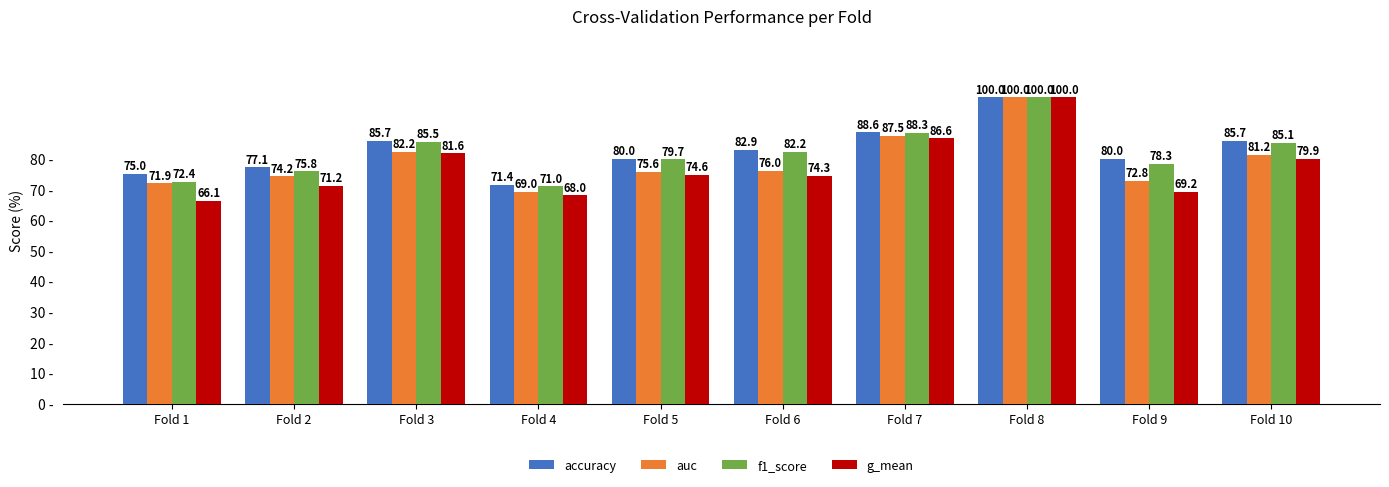

At which label is auc closest to 84?

Fold 3